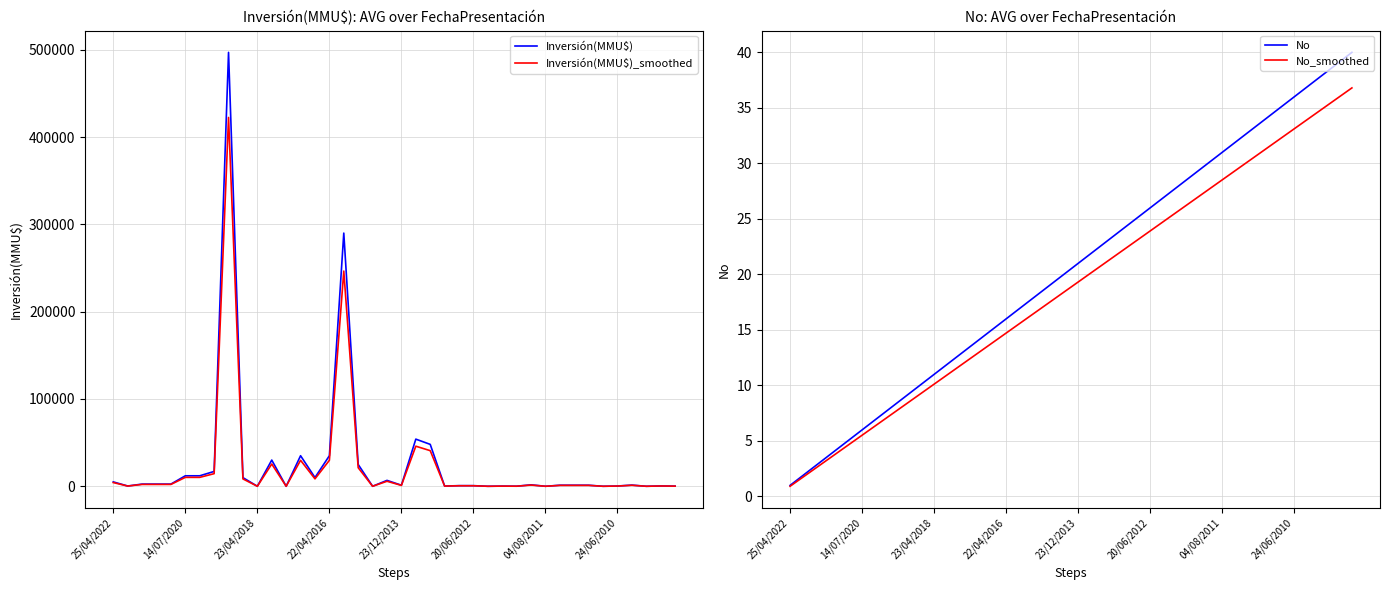

Which series has the largest range (max minus min)?

Inversión(MMU$)